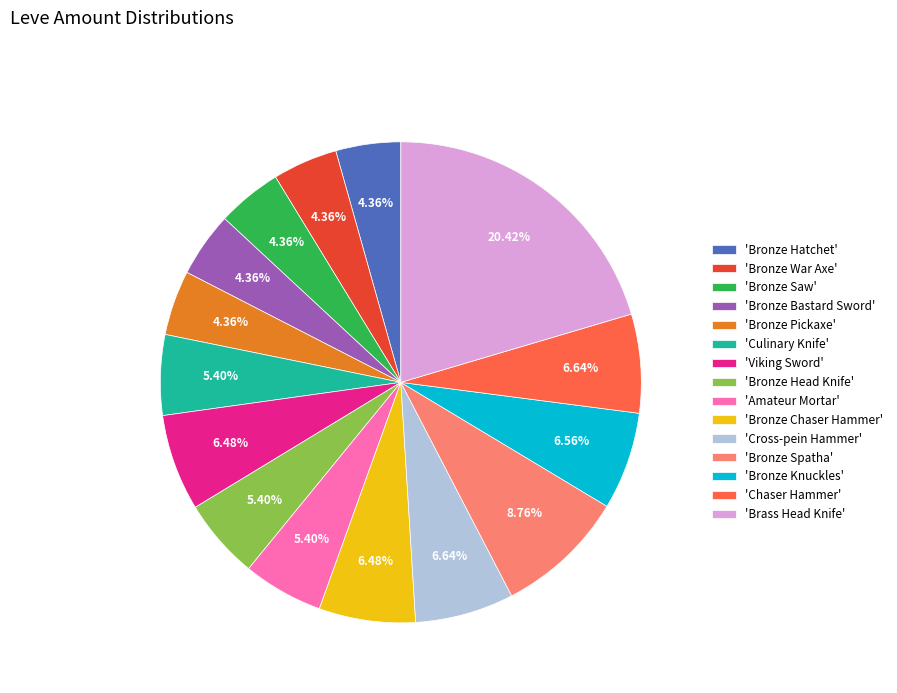

Is the sum of 'Brass Head Knife' and 'Cross-pein Hammer' greater than half?

No